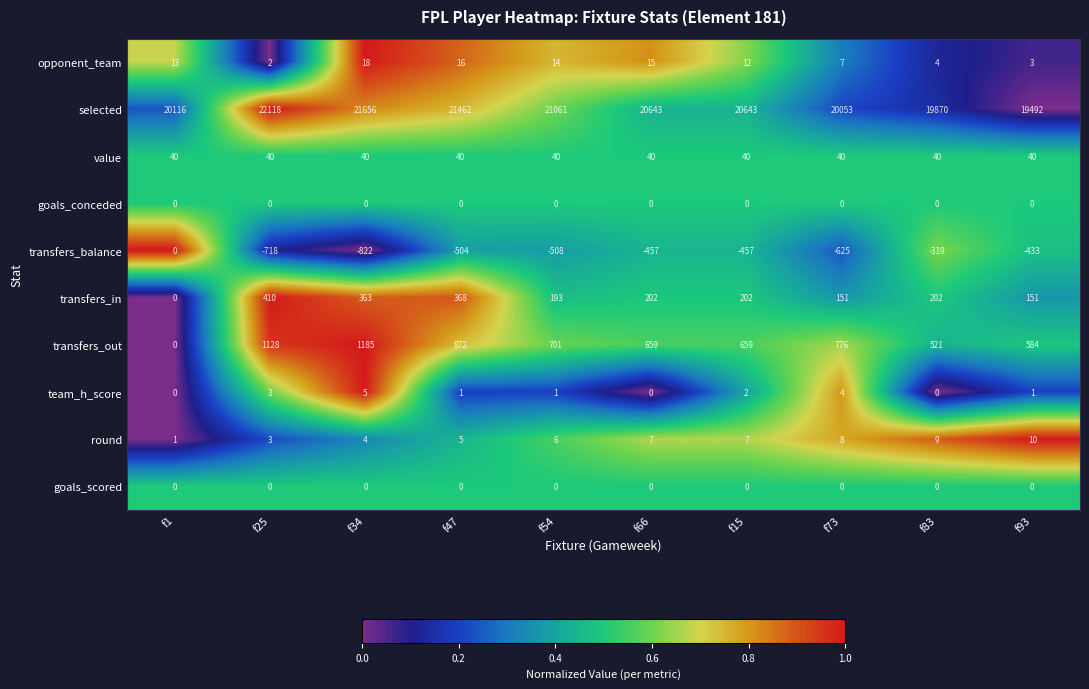

At which label is team_h_score closest to 2?

f15